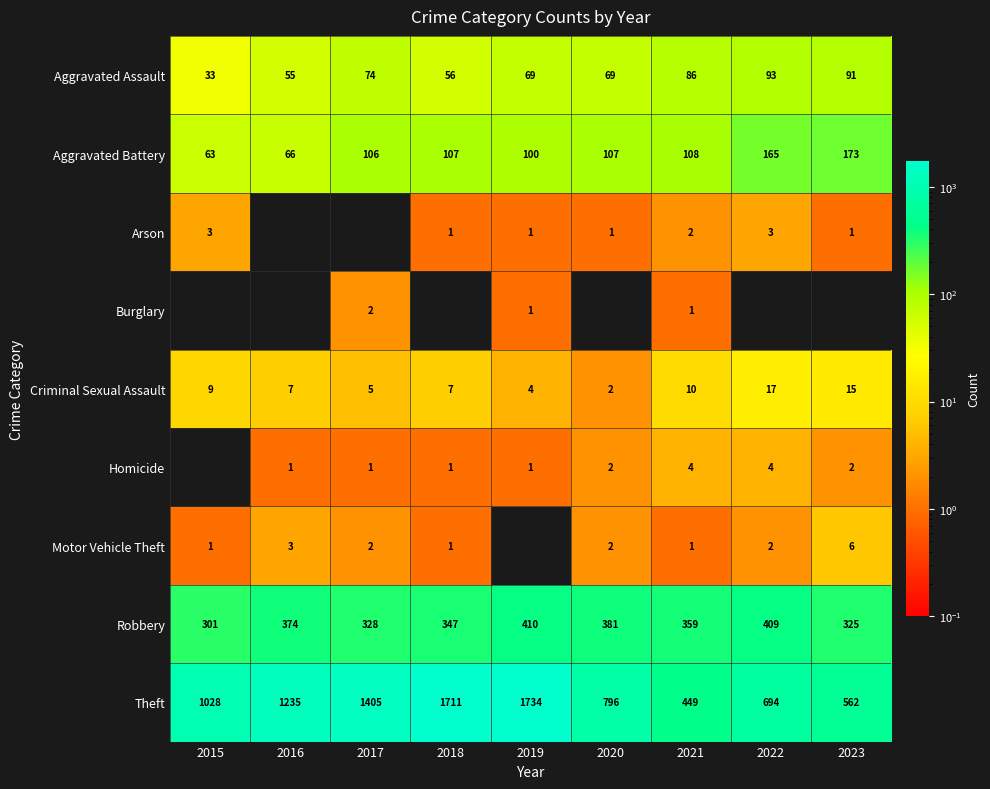

True or false: Burglary has a value of 1 at 2019.

True